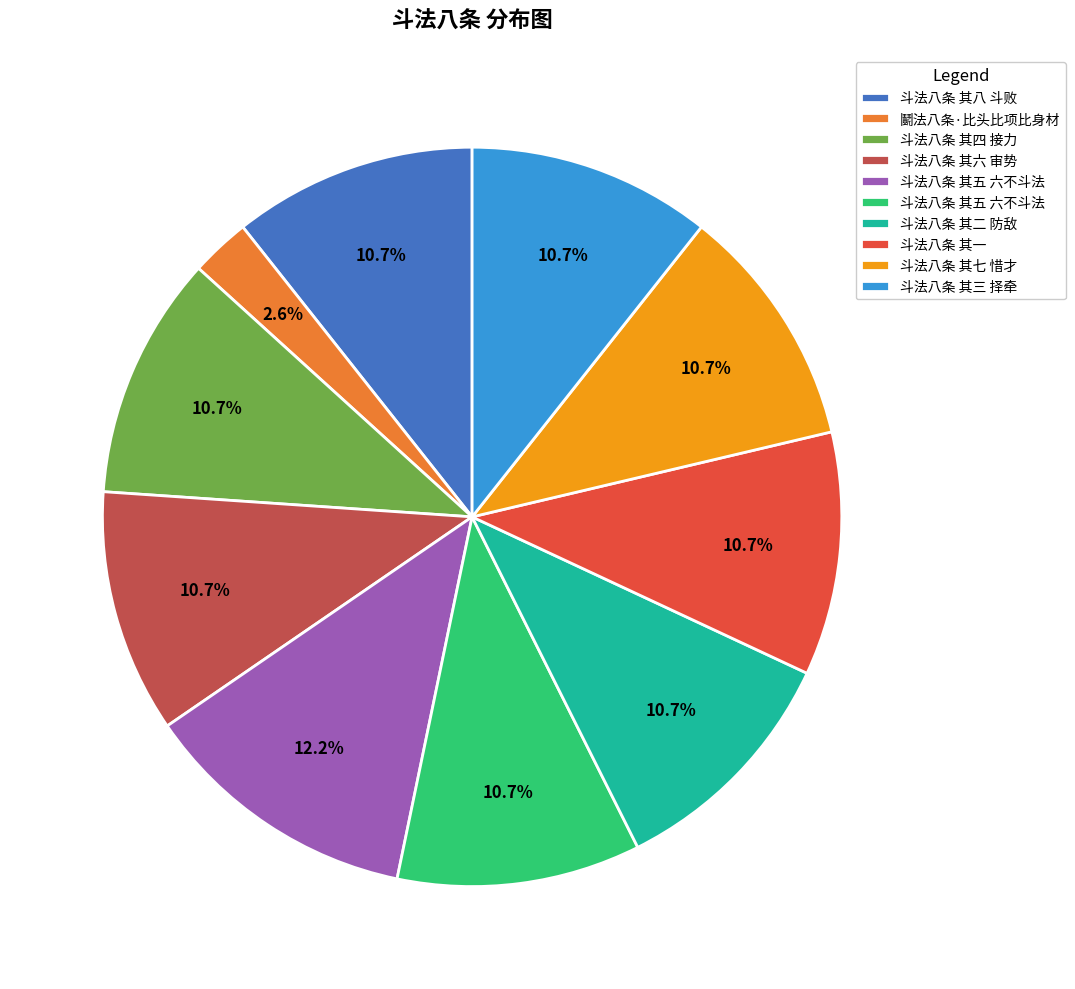

Is there any slice that represents more than half of the pie?

No